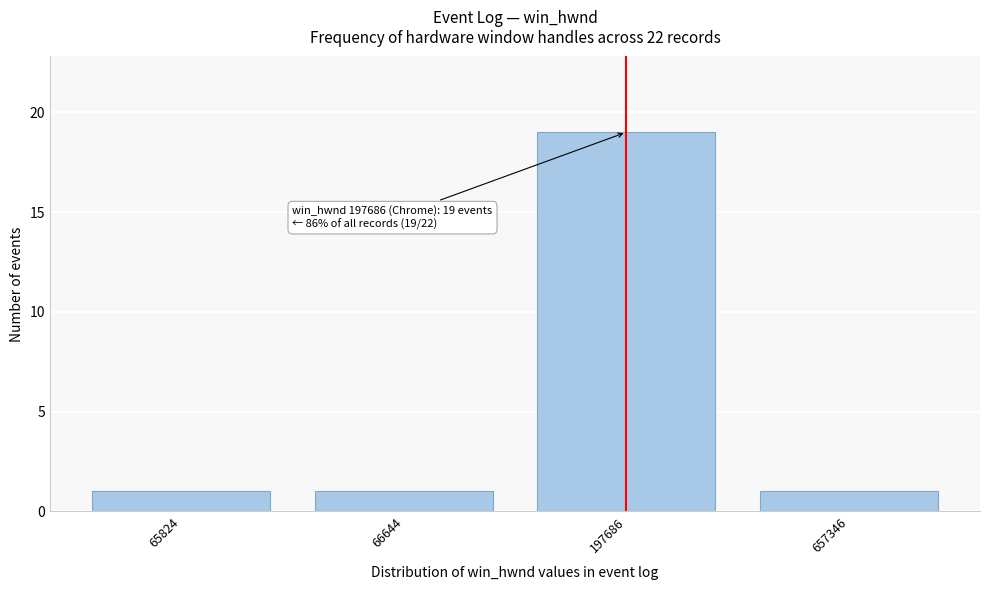

Reading left to right, list all the values displayed in this chart.

65824=1	66644=1	197686=19	657346=1